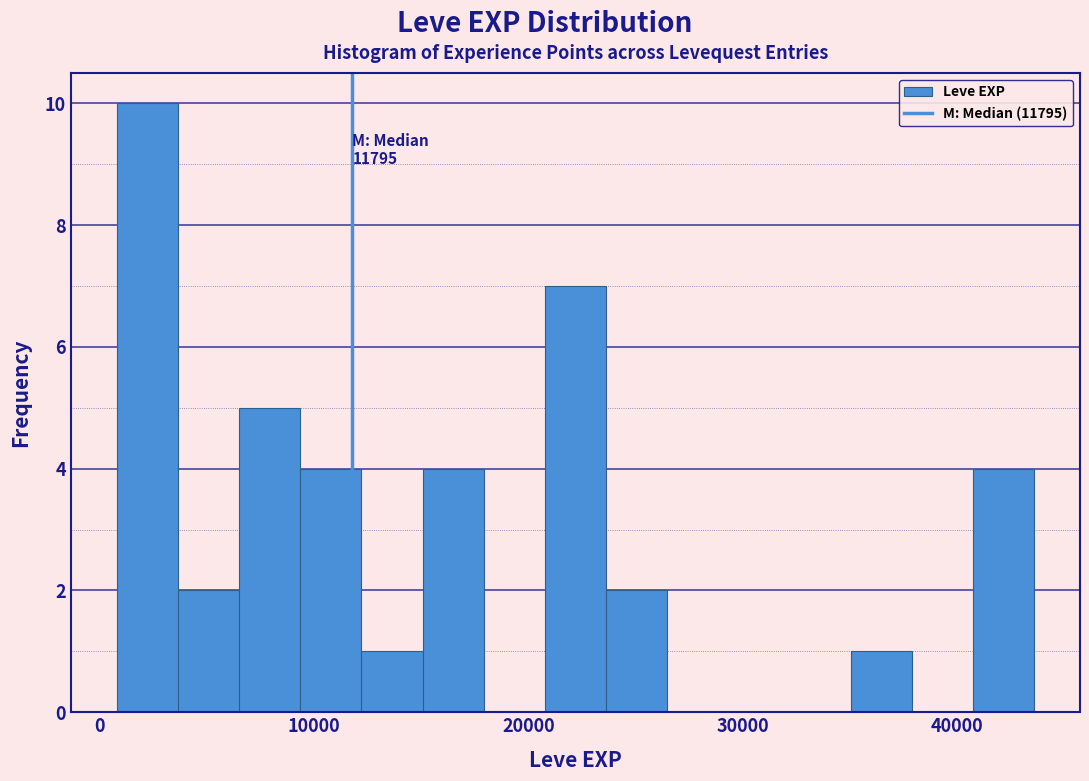

Read against the x-axis, roughly where is the centre of the tallest bar?

2000